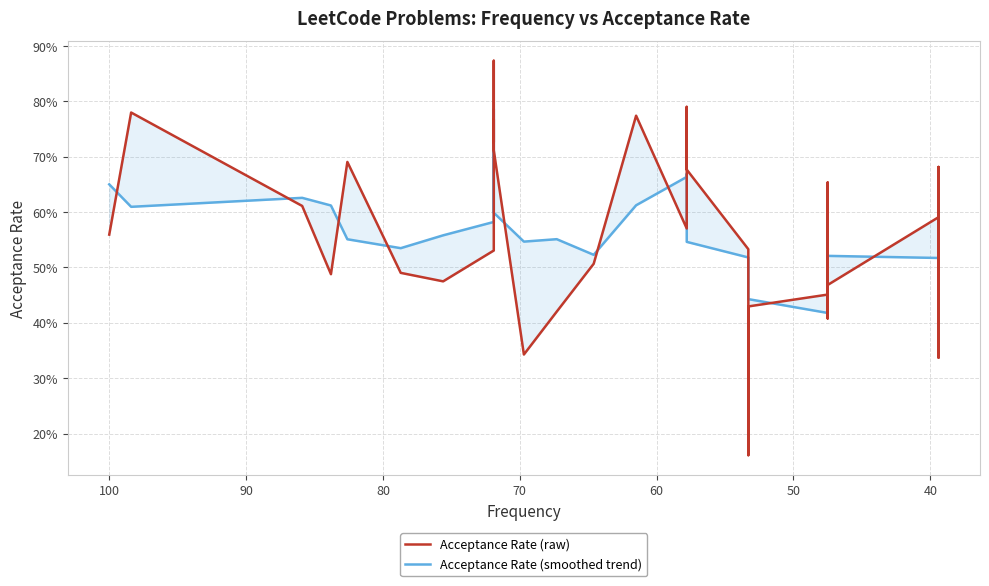

What is the minimum value shown in the chart?

0.2